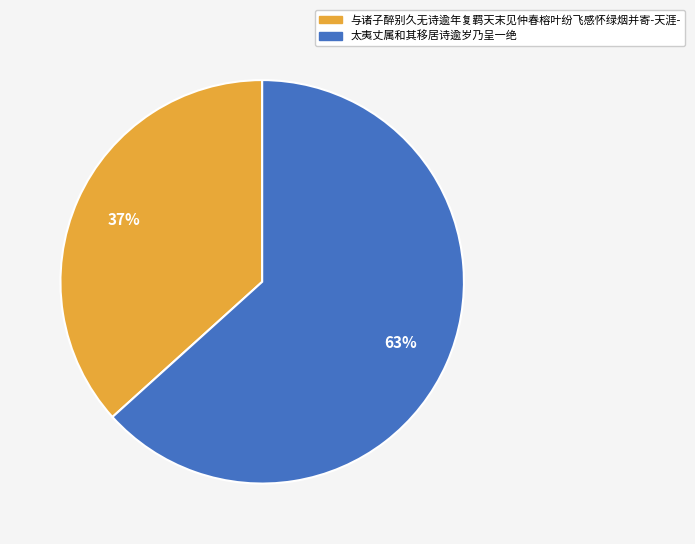

Count the number of slices in the pie.

2